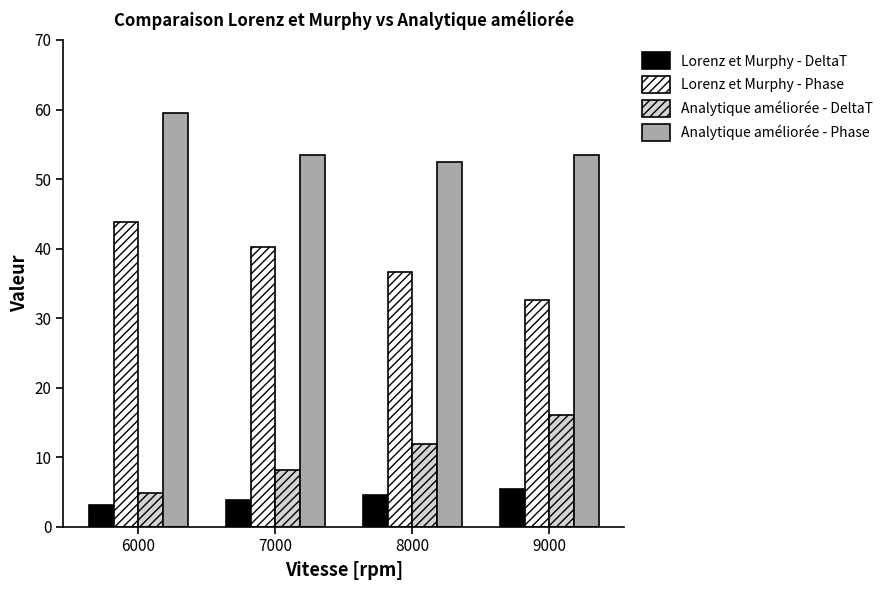

At which label is Lorenz et Murphy - Phase closest to 38?

8000